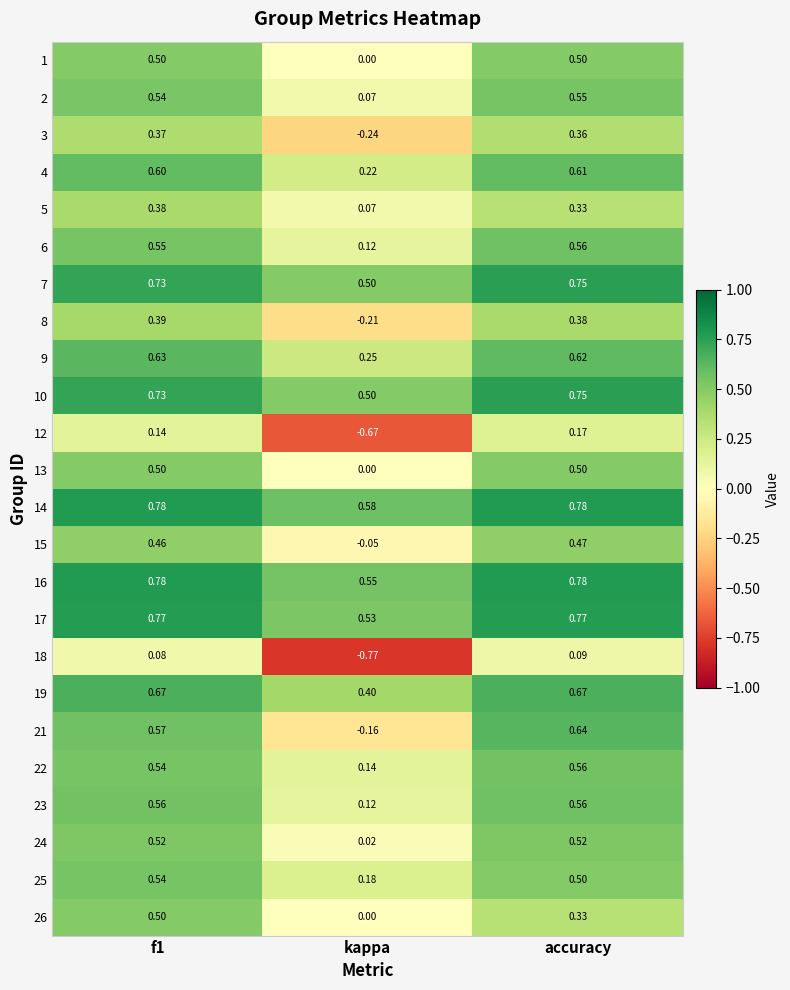

Which label corresponds to the smallest value in the chart?

kappa